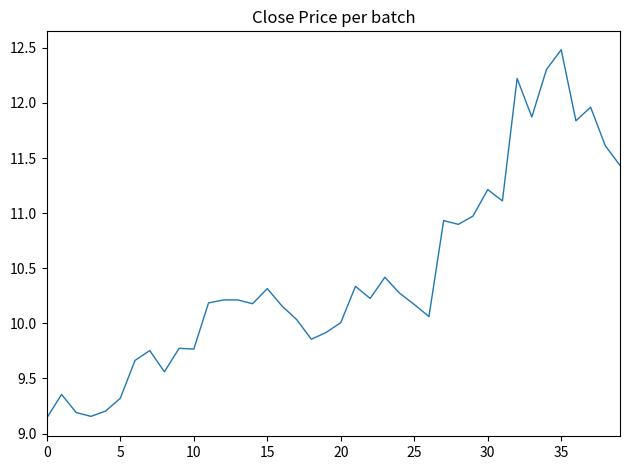

What is the difference between the maximum and minimum values?

3.3